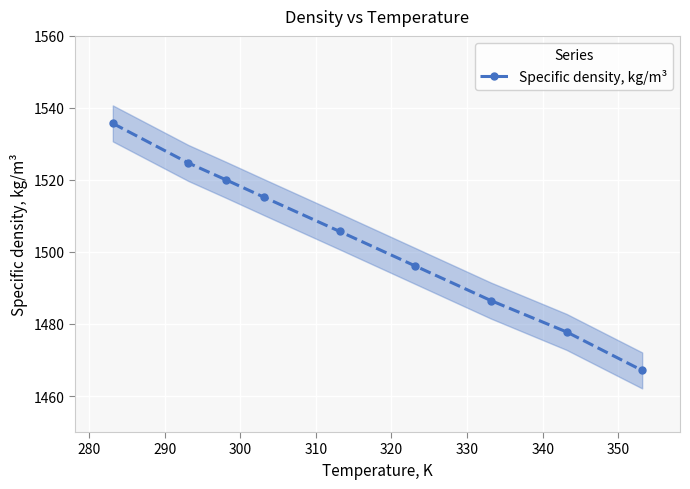

What is the value of the Specific density, kg/m³ point at the 6th from the left?

1496.1